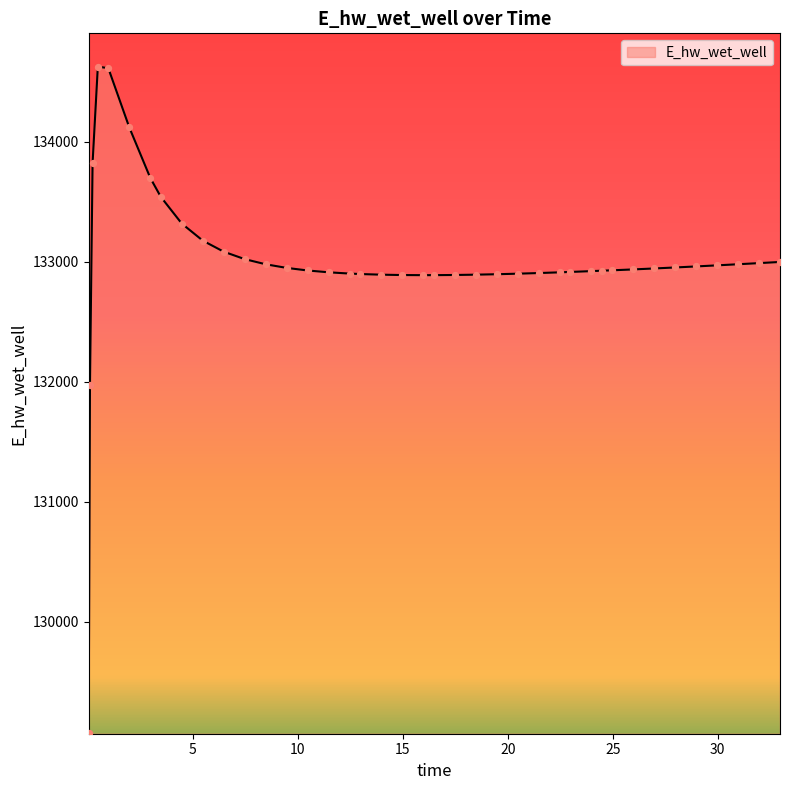

What is the difference between the maximum and minimum values?

5557.8